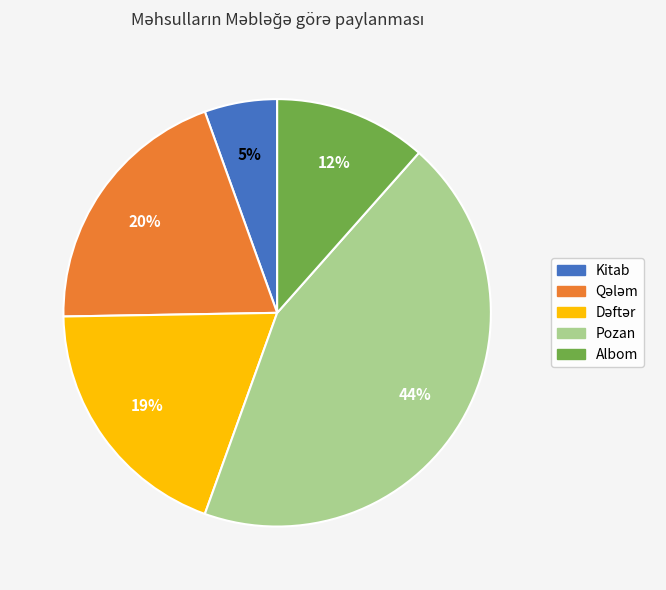

To the nearest percent, what is the average slice percentage?

20%